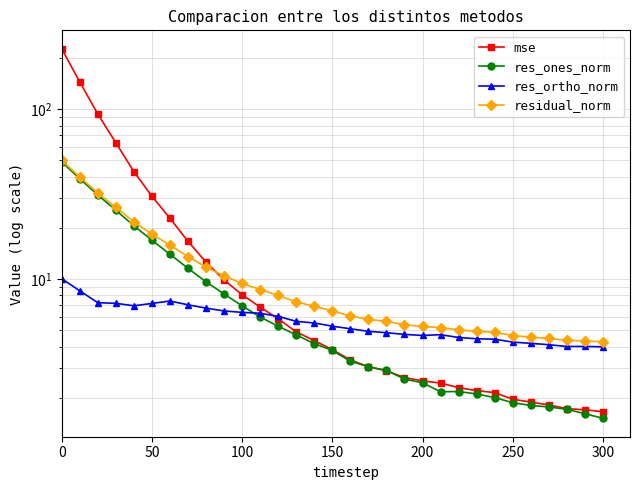

How many intersections are there between res_ones_norm and mse?

2